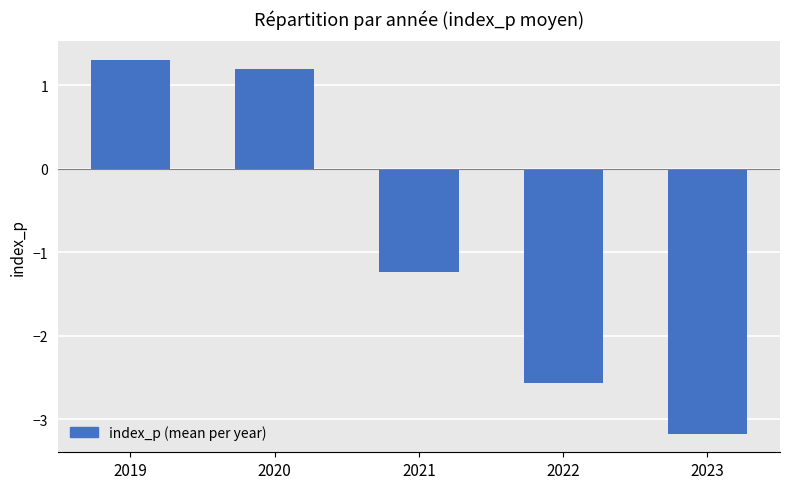

Does the chart contain stacked bars?

No